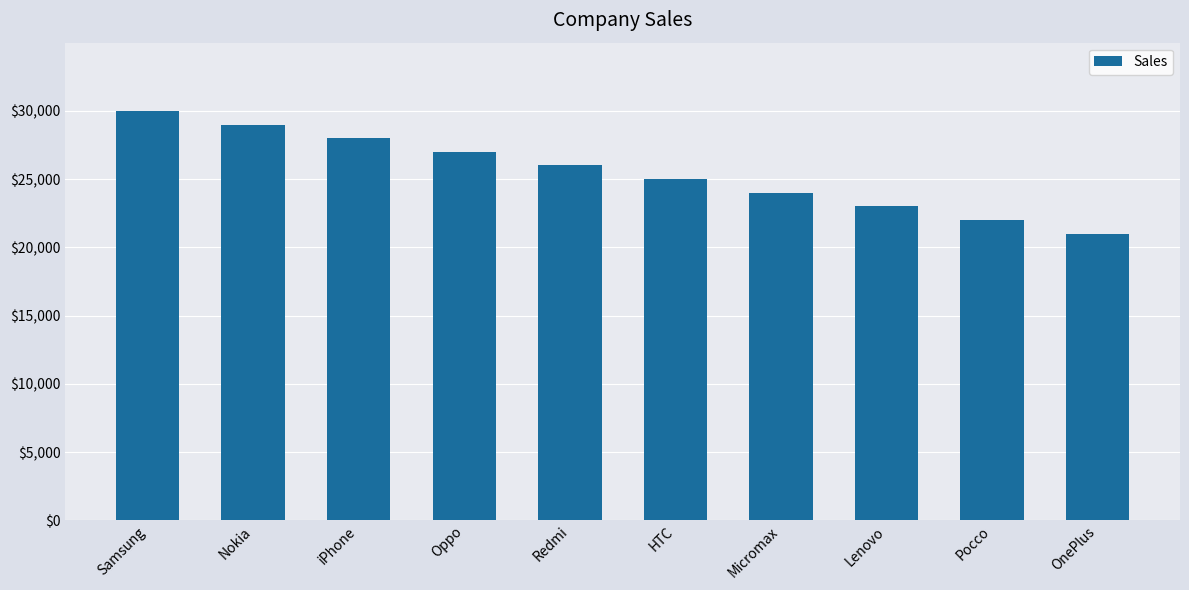

How many distinct data groups are displayed?

1